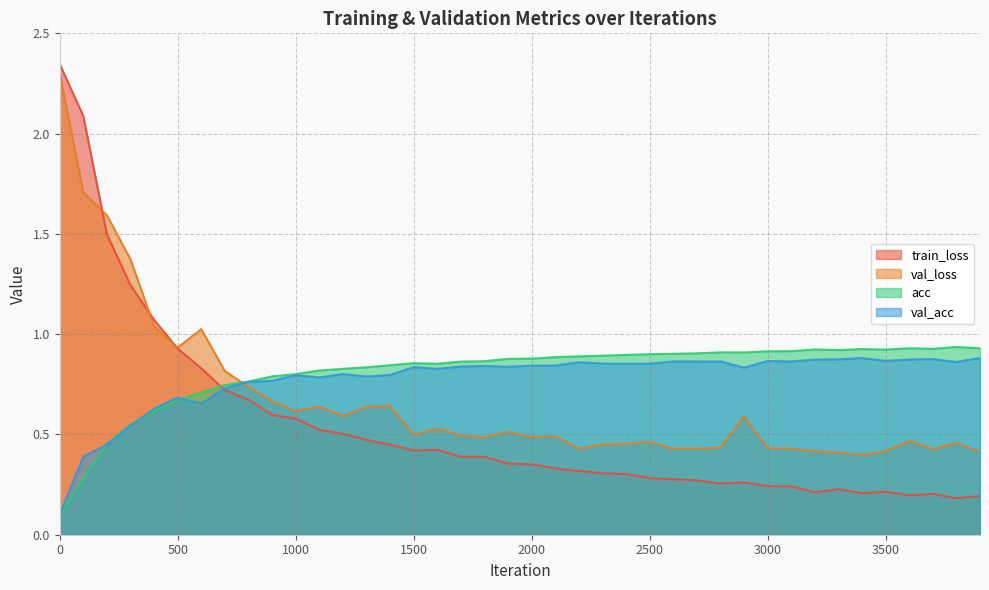

The val_loss series shows 0.4 at 3400. True or false?

True